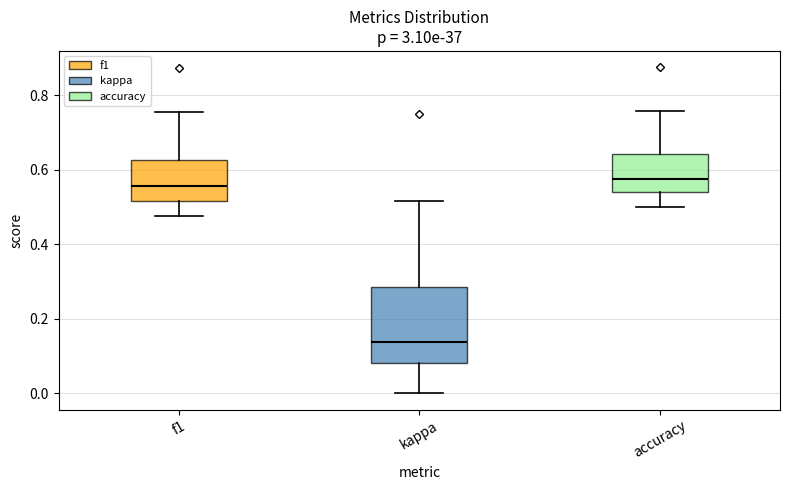

Which box has the lowest median line?

kappa